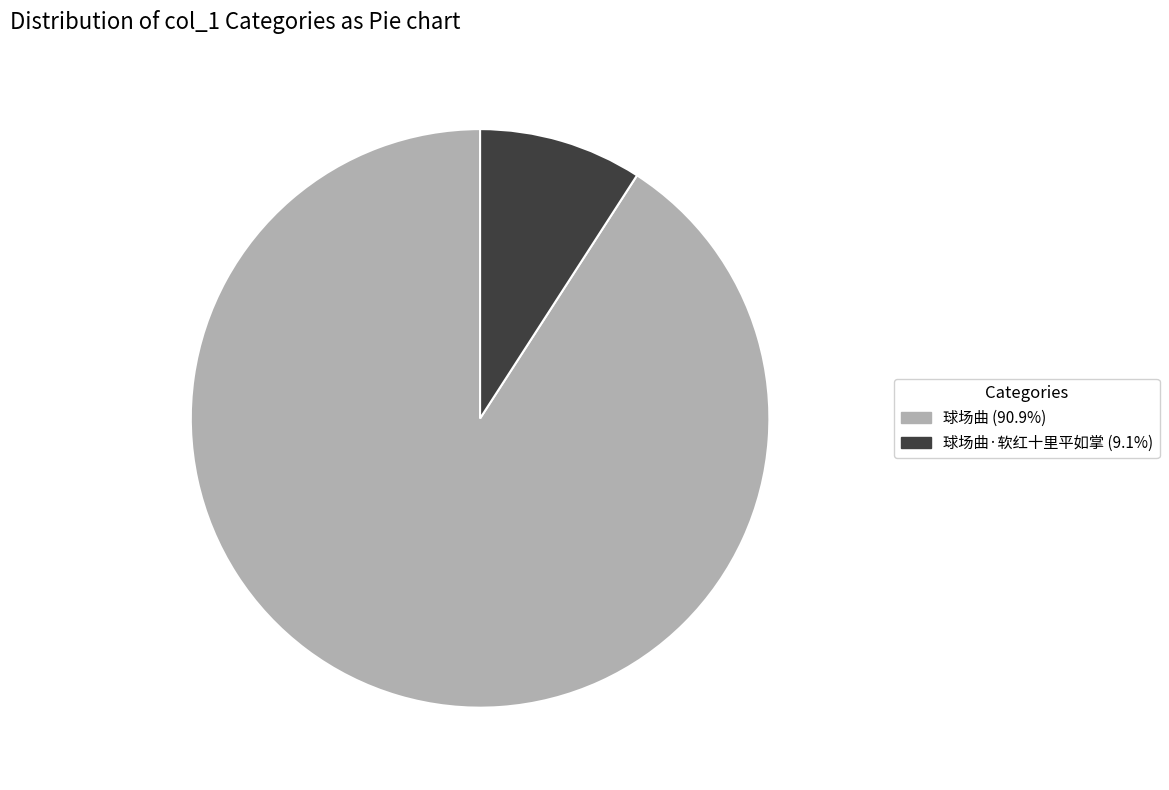

Is there a majority slice in this chart?

Yes